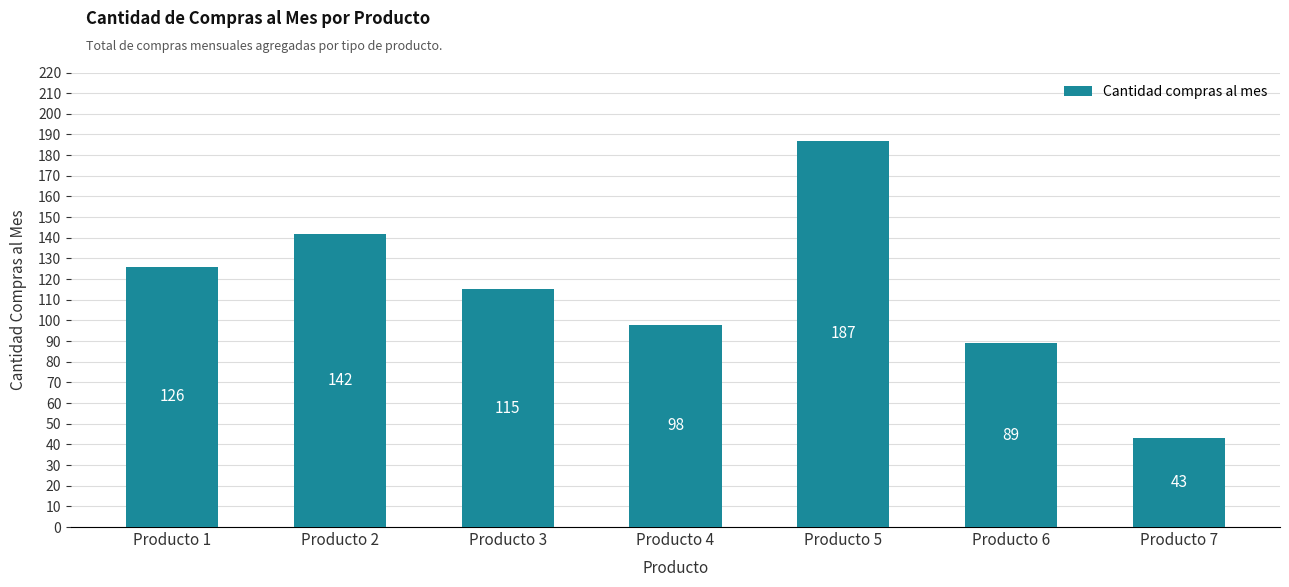

What is the change in value from Producto 4 to Producto 5?

+89